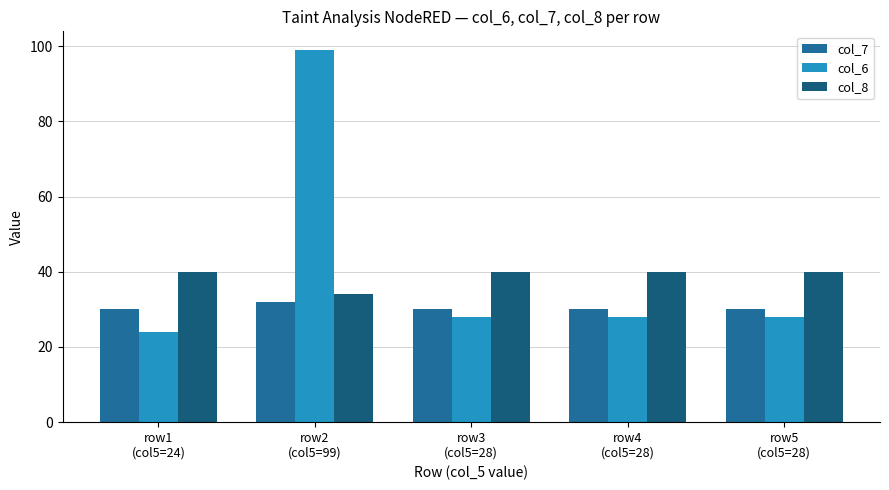

Which label corresponds to the largest value in the chart?

row2
(col5=99)